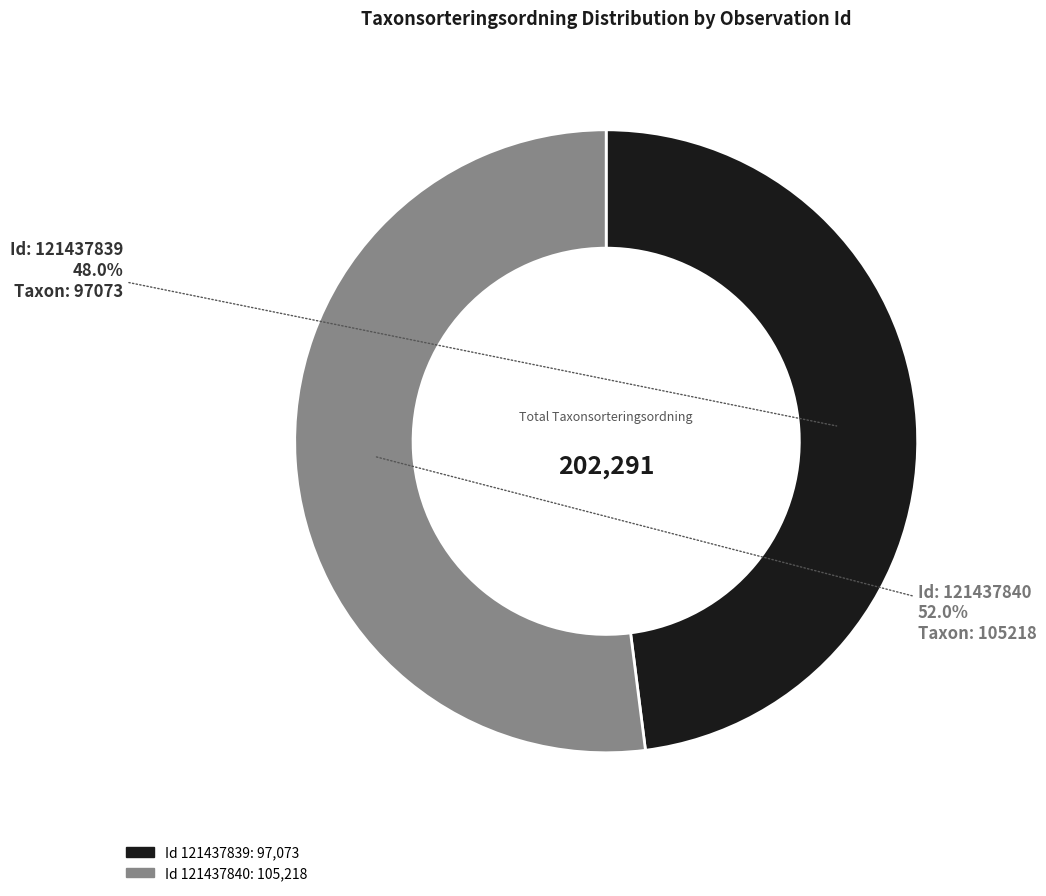

Is there any slice that represents more than half of the pie?

Yes